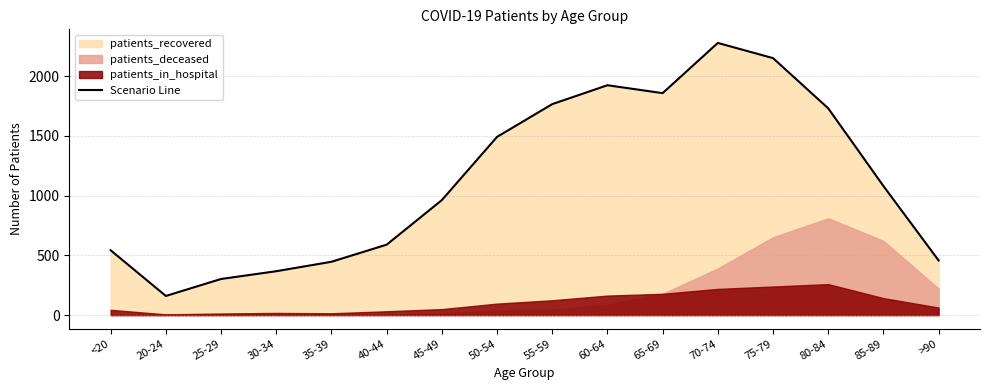

Rank the categories by value from highest to lowest.

70-74, 75-79, 60-64, 65-69, 55-59, 80-84, 50-54, 85-89, 45-49, 40-44, <20, >90, 35-39, 30-34, 25-29, 20-24